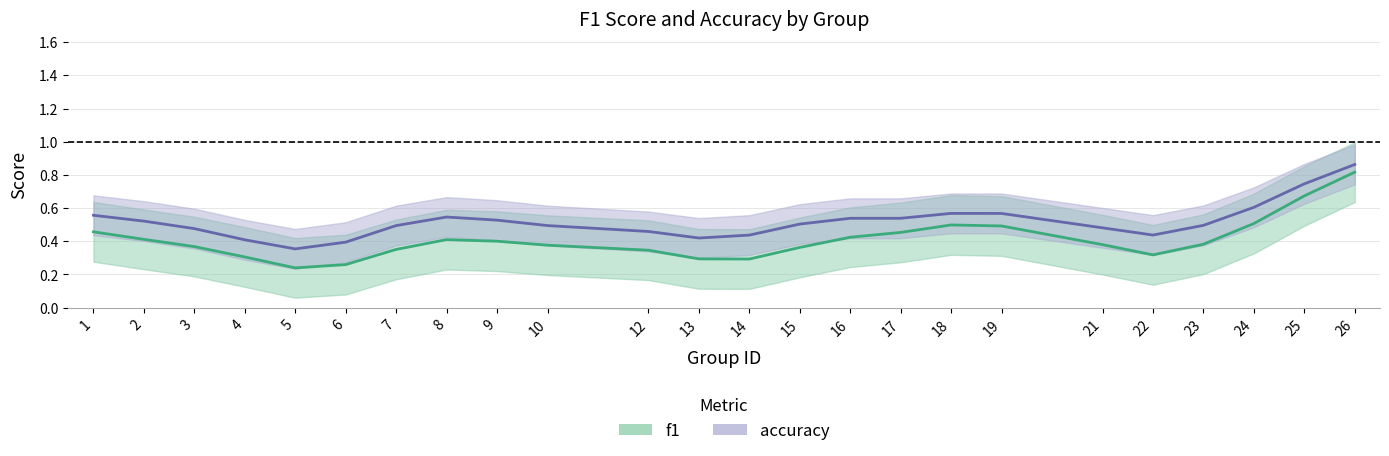

Where is accuracy nearest to the value 0?

5